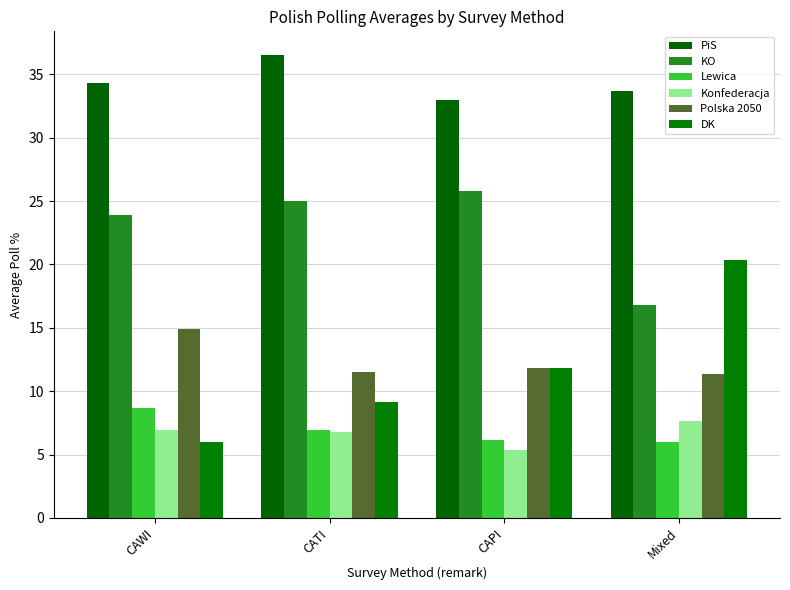

Which series has the largest total across all categories?

PiS